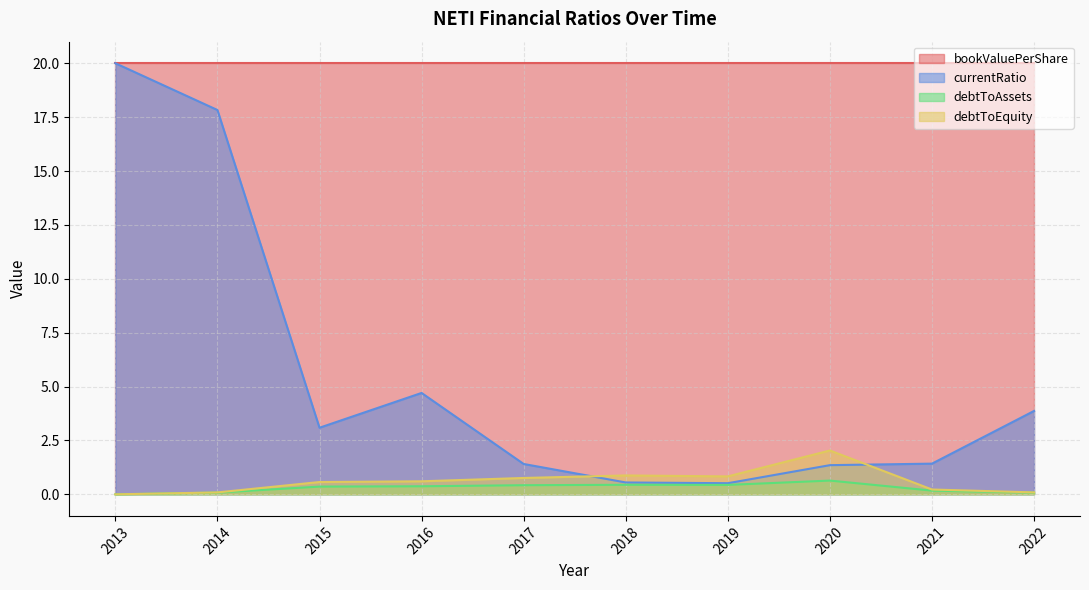

The bookValuePerShare series shows 20.0 at 2017. True or false?

True